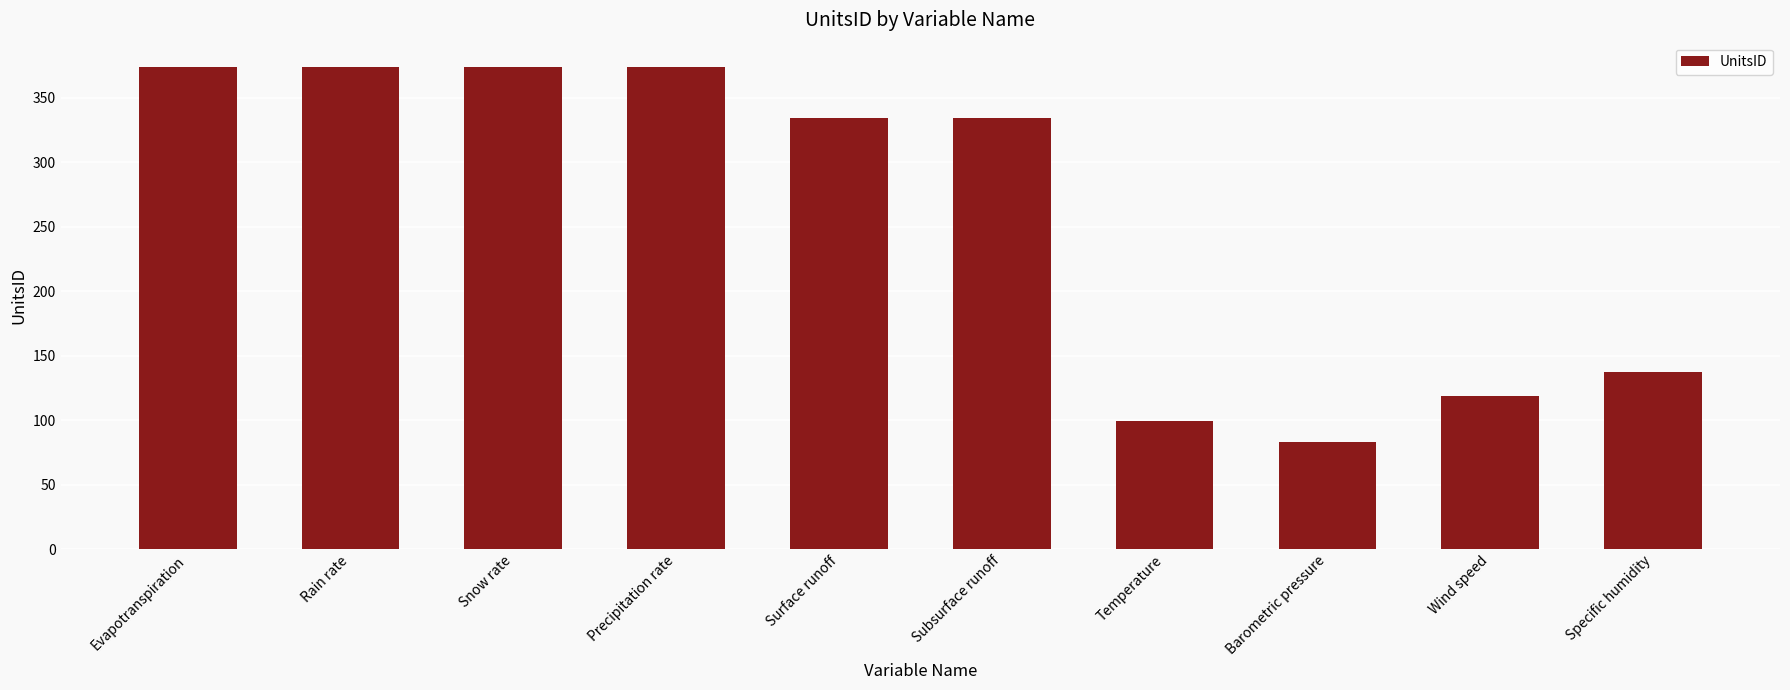

What is the change in value from Evapotranspiration to Specific humidity?

-237